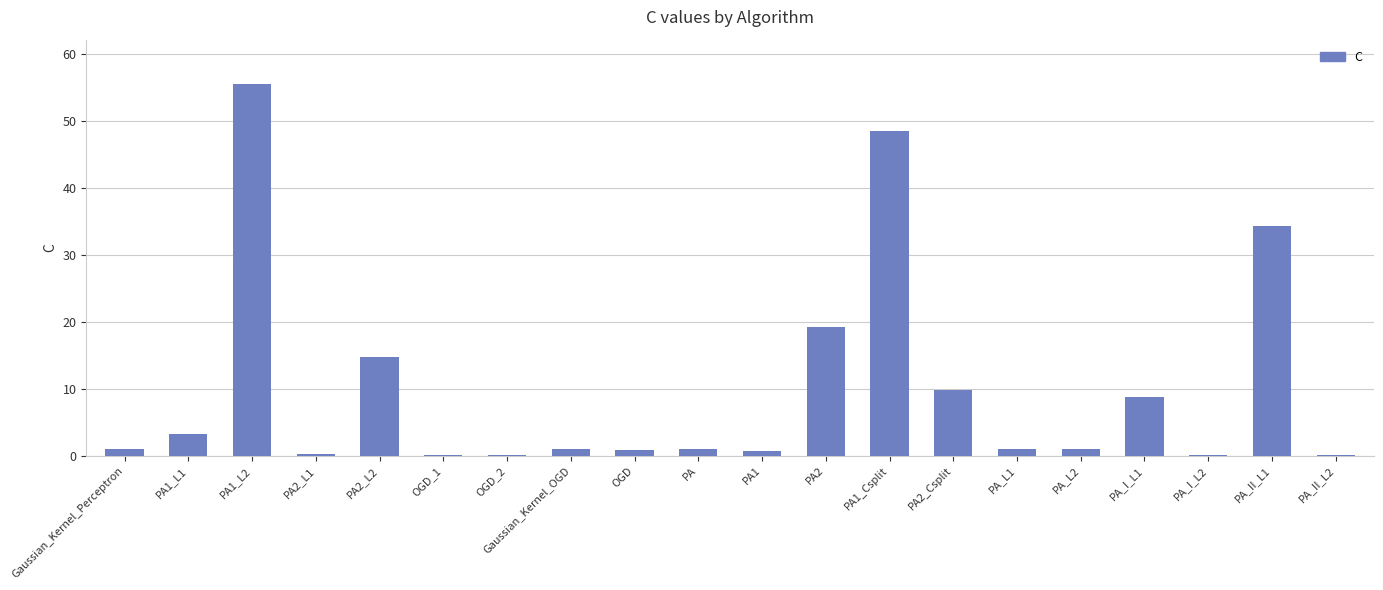

What is the sum of the values at PA_L2 and PA_I_L1?

9.7